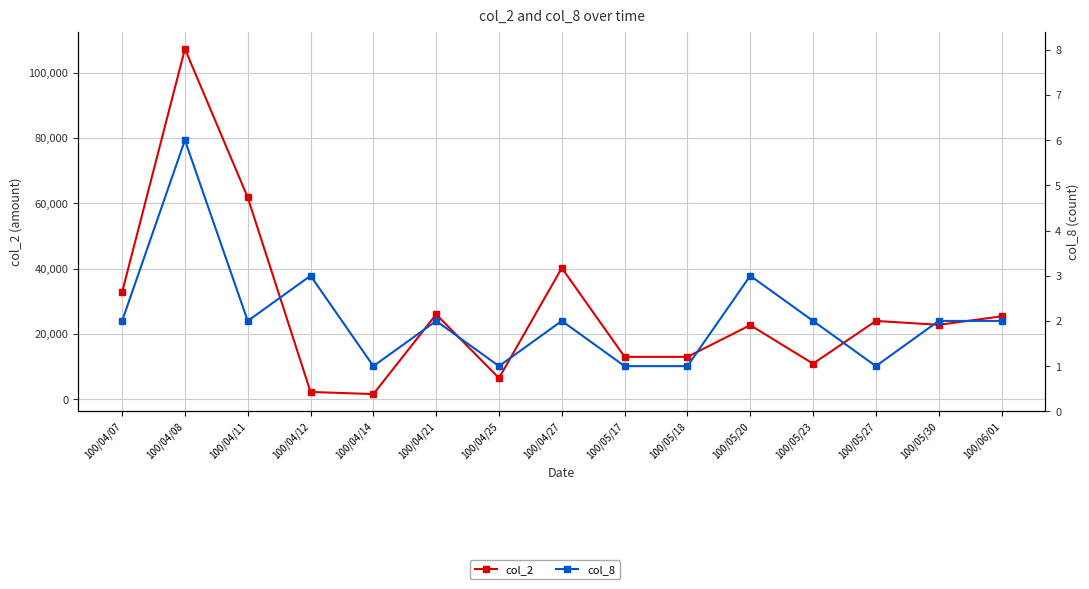

What is the label of the 5th point from the right?

100/05/20